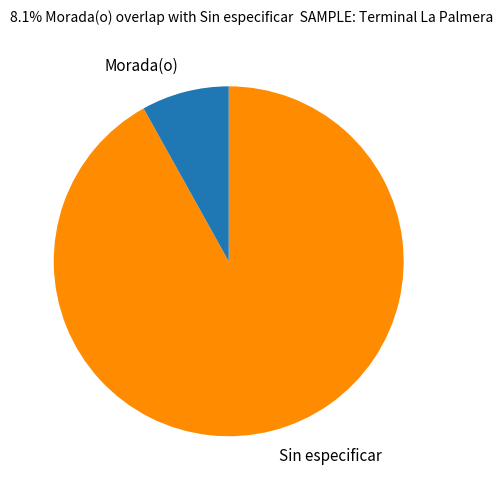

Is it true that Sin especificar is 9% of the pie?

False